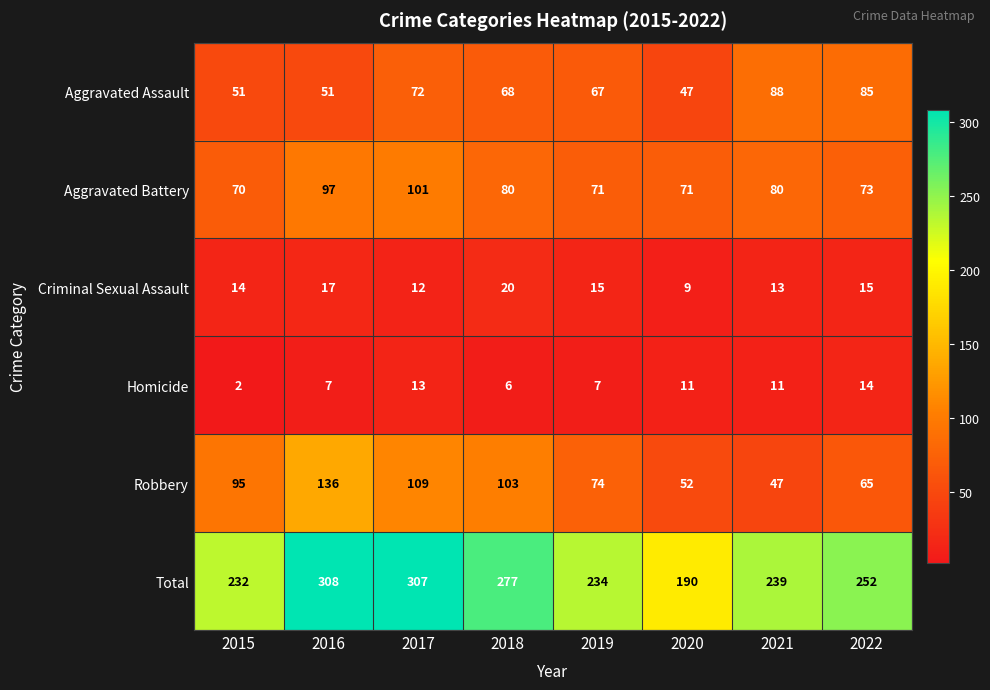

Which category has the lowest value across all series?

2015